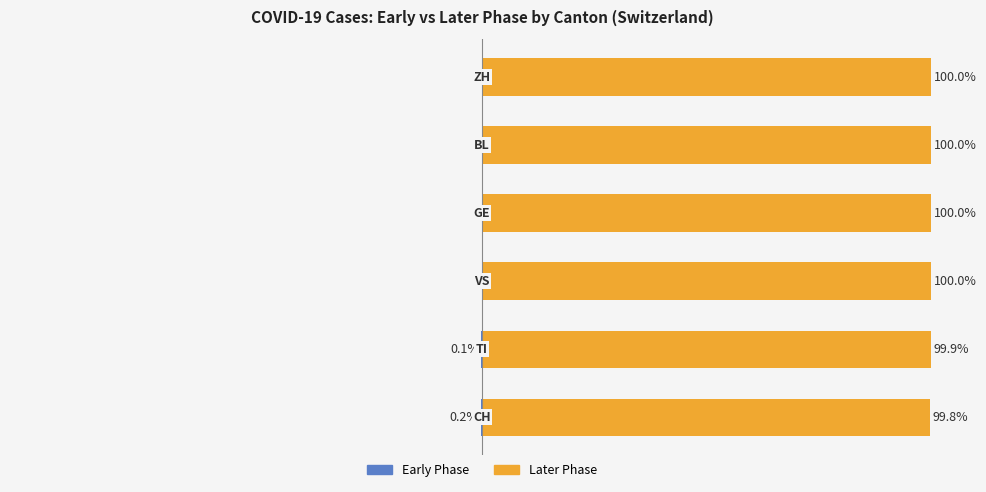

How many Early Phase (first 7 steps) values are between 0 and 1?

4